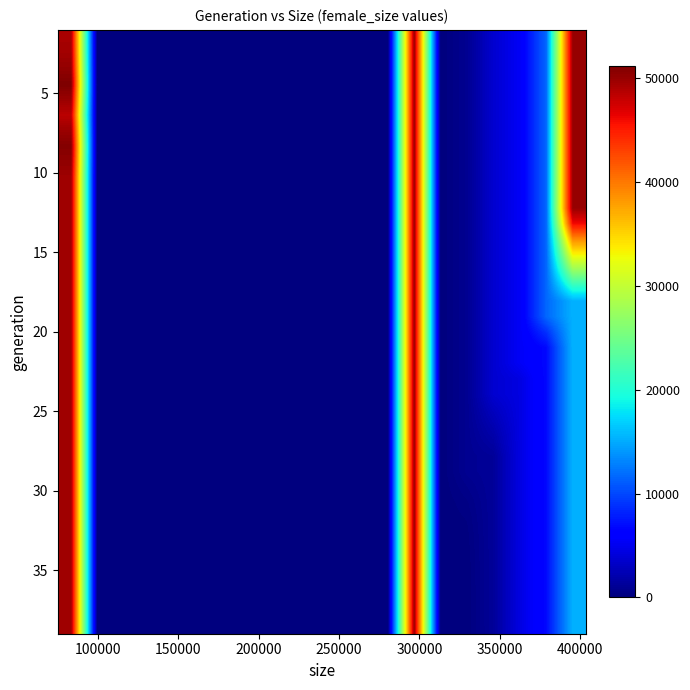

How many categories are shown in the chart?

20